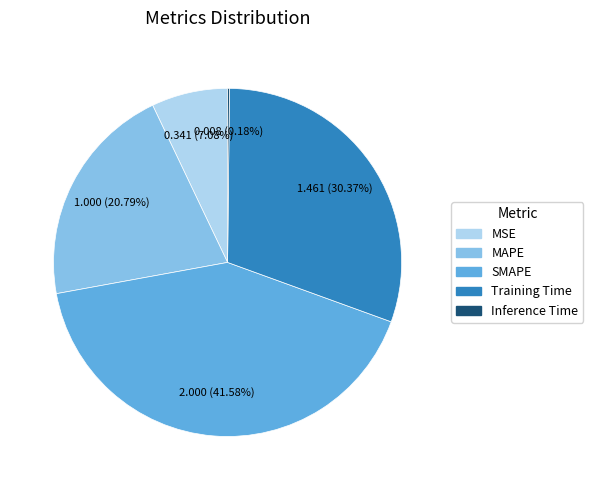

Do MSE and Training Time together represent more than half of the pie?

No